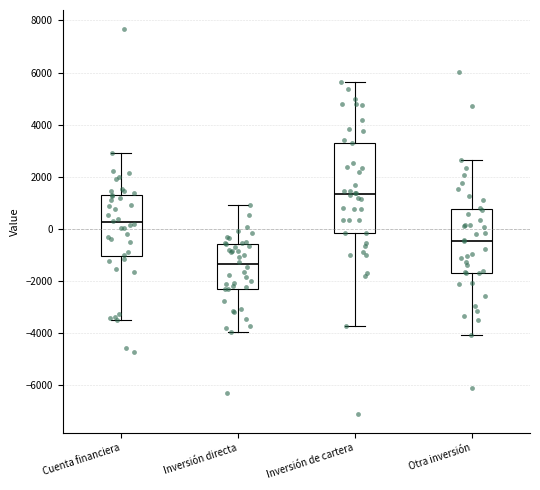

Reading left to right, read every box against the y-axis: the position of its median line, the range the box covers, and the ends of its whiskers. The values are not printed on the chart, so give them approximately, as read against the axis.

Cuenta financiera: median 200, box -1000 to 1400, whiskers -3400 to 3000
Inversión directa: median -1400, box -2400 to -600, whiskers -4000 to 800
Inversión de cartera: median 1400, box -200 to 3400, whiskers -3800 to 5600
Otra inversión: median -400, box -1600 to 800, whiskers -4000 to 2600